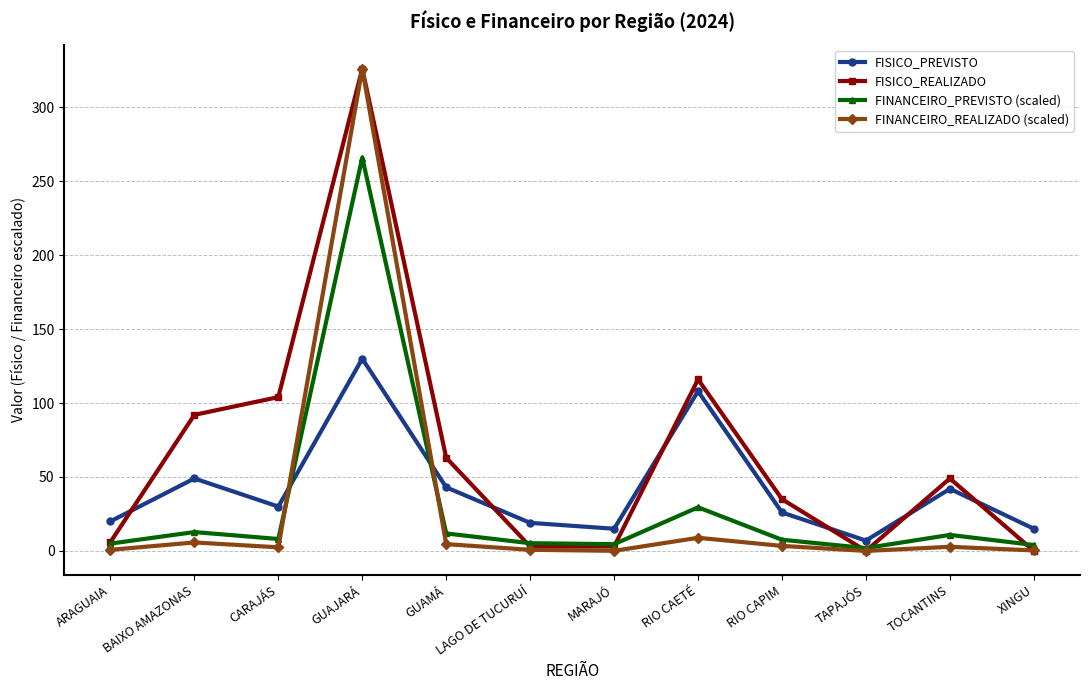

What is the difference between the maximum and minimum values in the FINANCEIRO_PREVISTO (scaled) series?

264.0